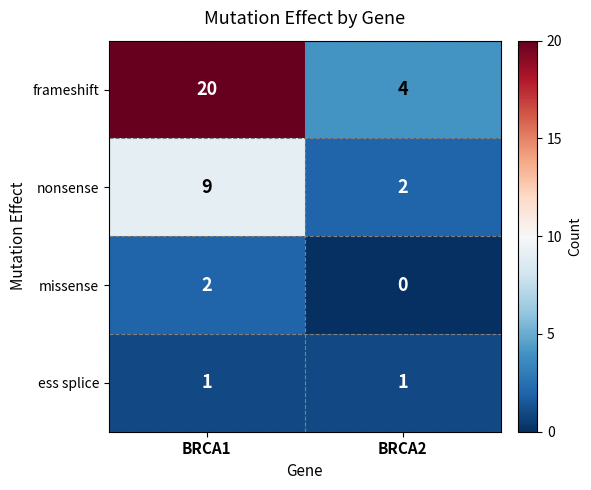

True or false: ess splice has a value of 0 at BRCA2.

False